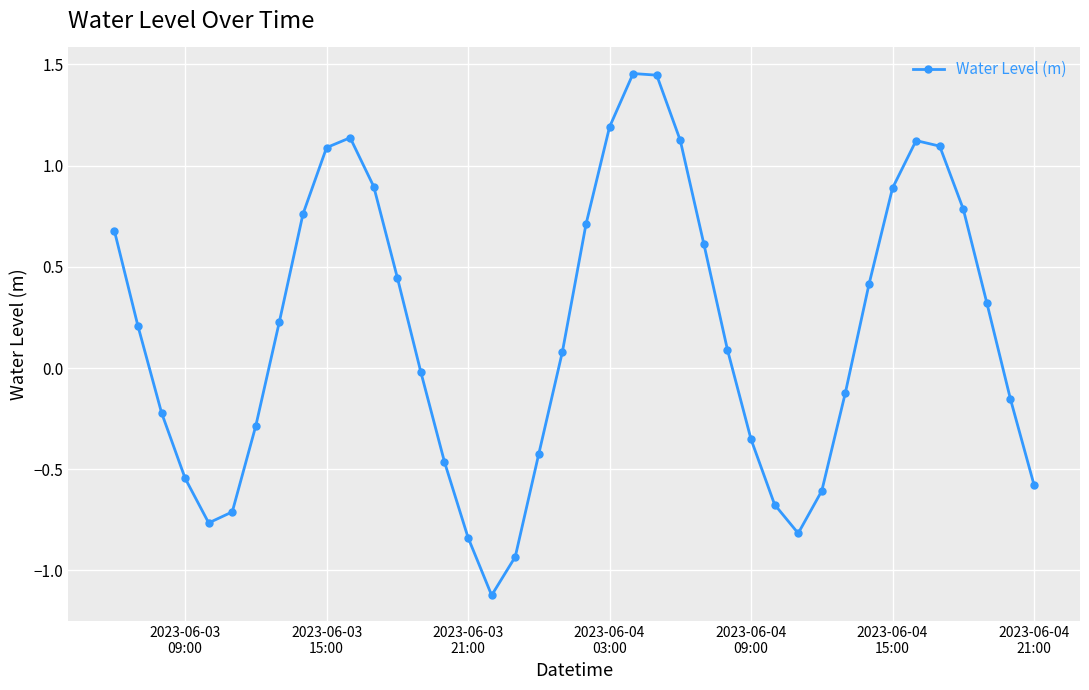

What is the sum of all values?

7.2